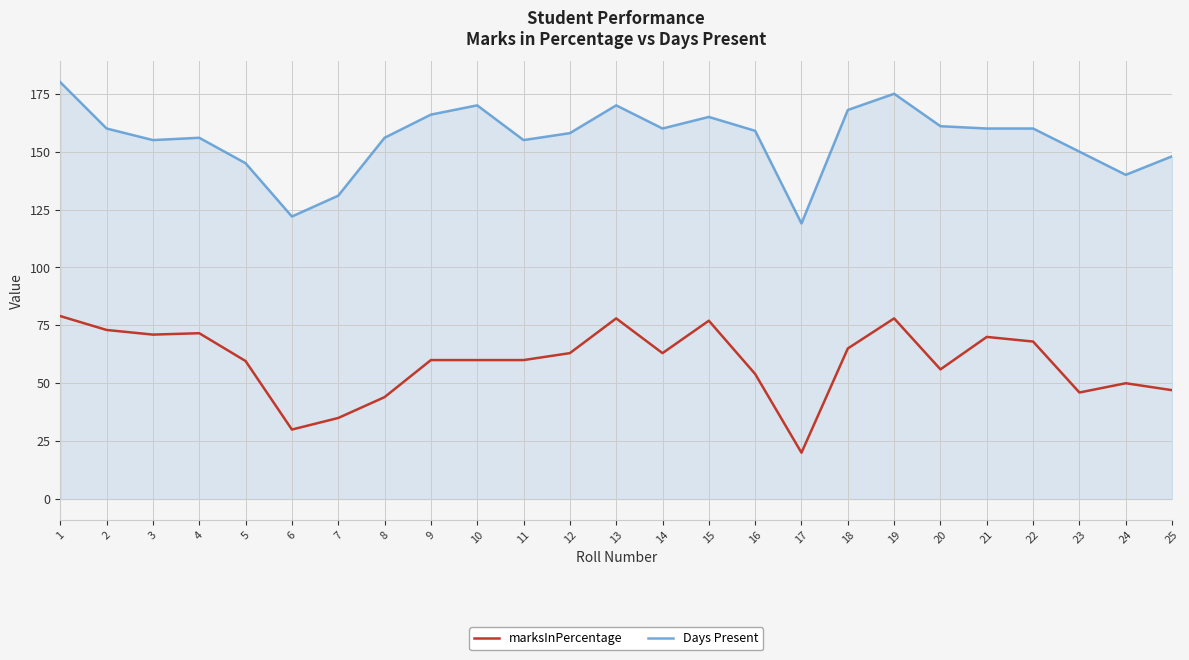

True or false: Days Present and marksInPercentage intersect in this chart.

False